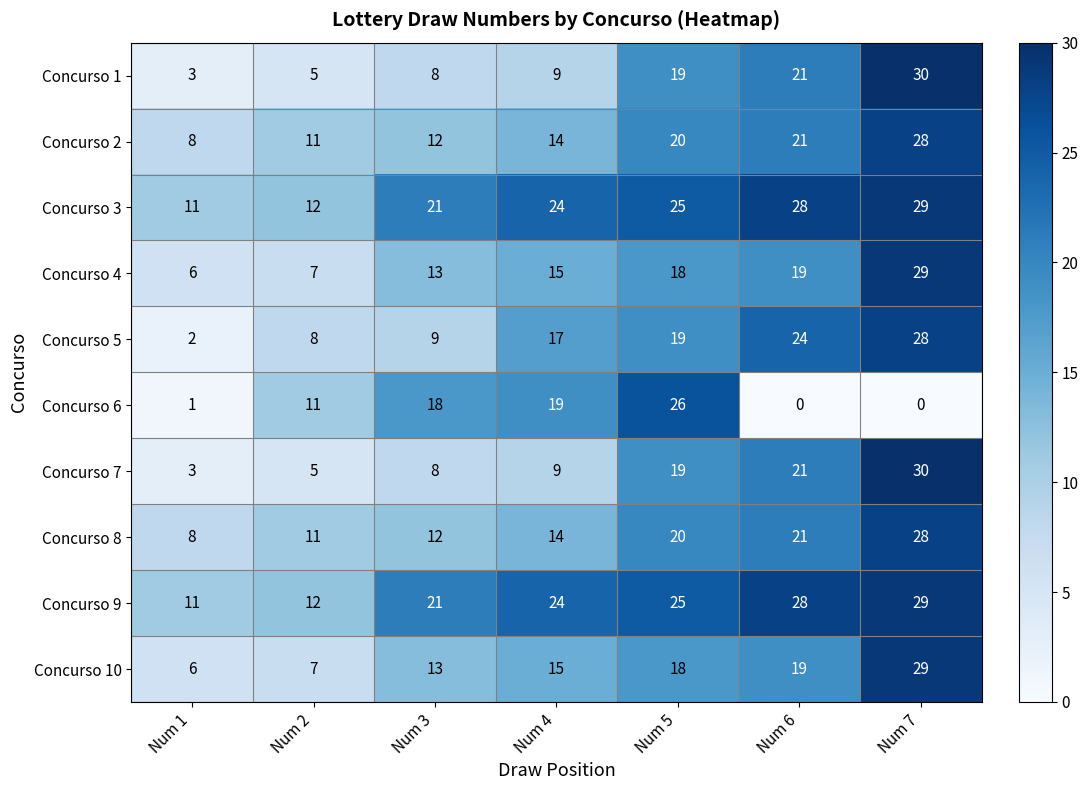

Rank the categories by Concurso 7 value from highest to lowest.

Num 7, Num 6, Num 5, Num 4, Num 3, Num 2, Num 1